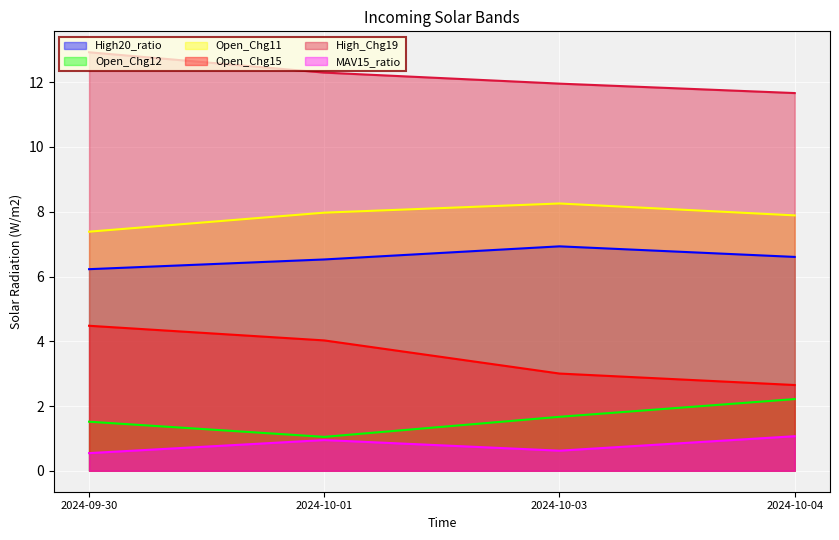

Which label corresponds to the smallest value in the chart?

2024-09-30